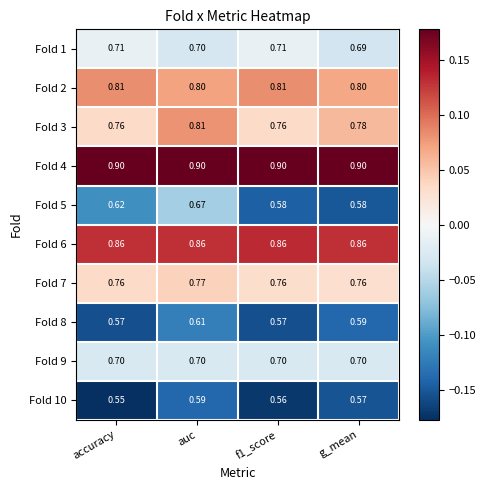

Is the value of Fold 7 at f1_score greater than the value of Fold 1 at f1_score?

Yes